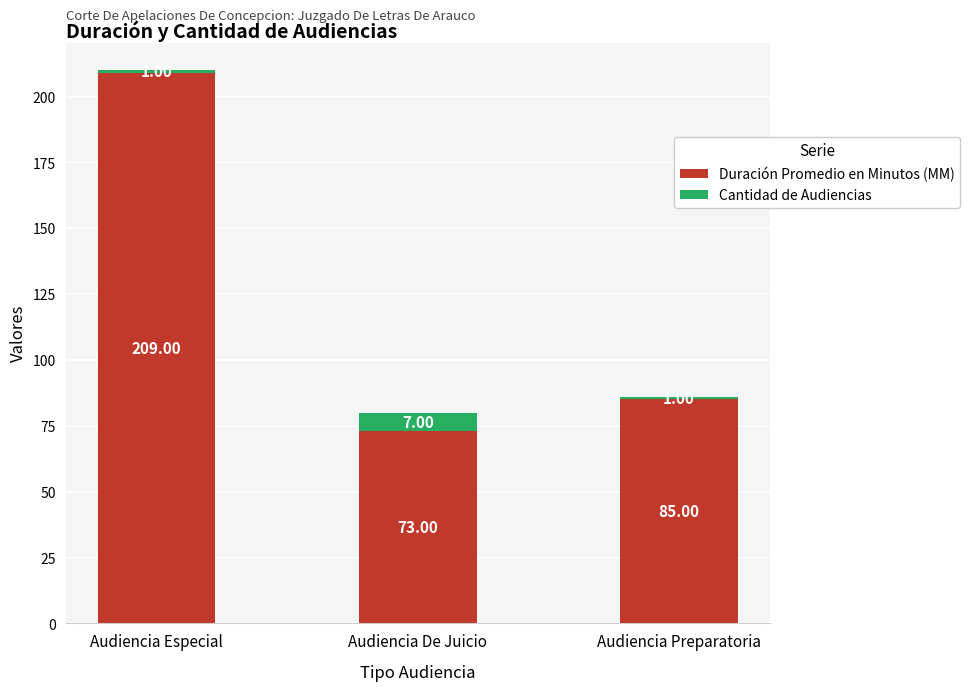

What are all the series names shown in the legend?

Duración Promedio en Minutos (MM), Cantidad de Audiencias